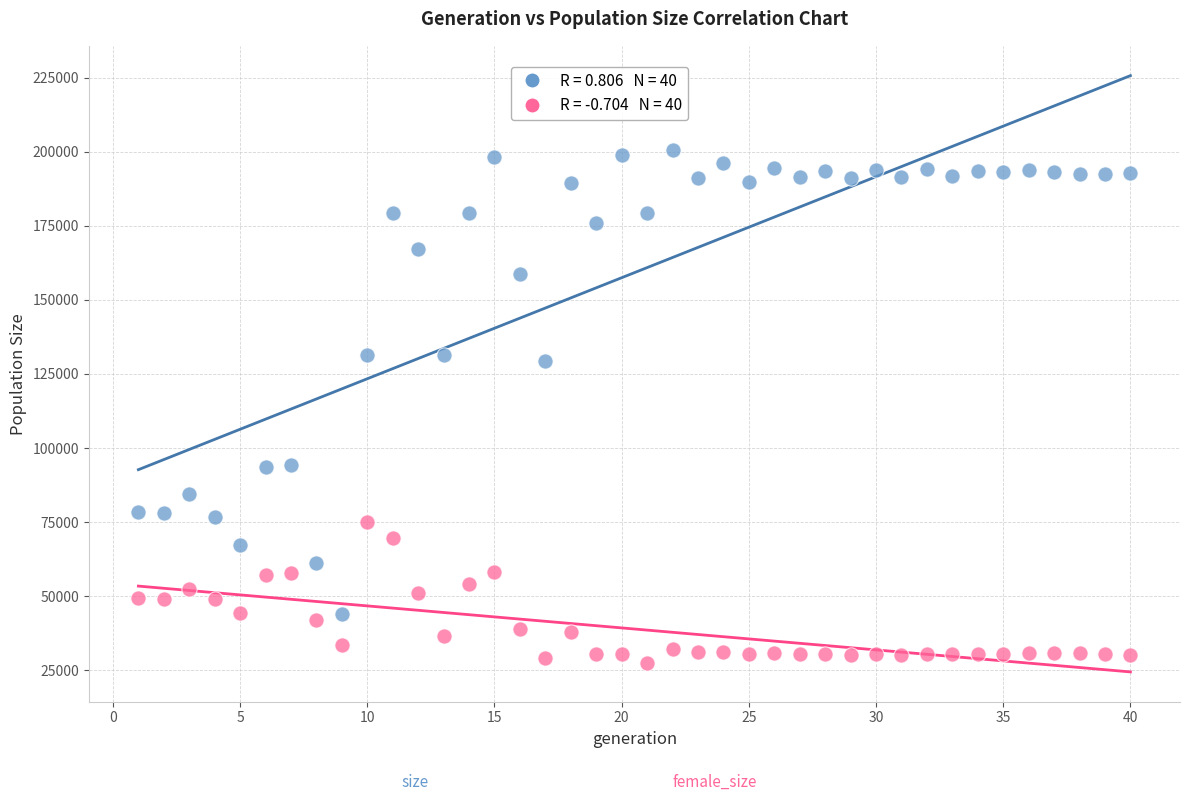

Across all data points, what is the range of Y values (max minus min)?

173163